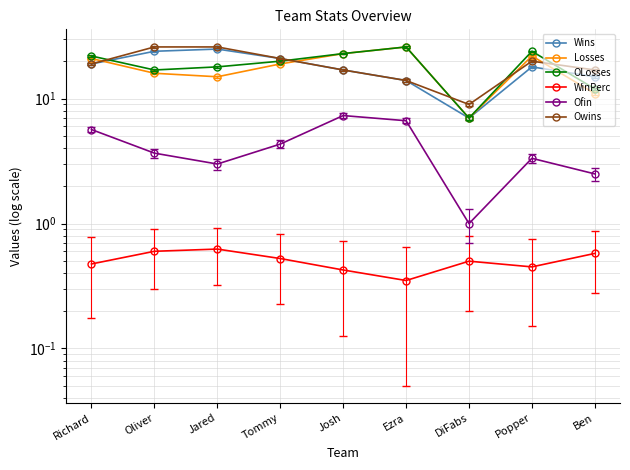

What position from the right is Ezra?

4